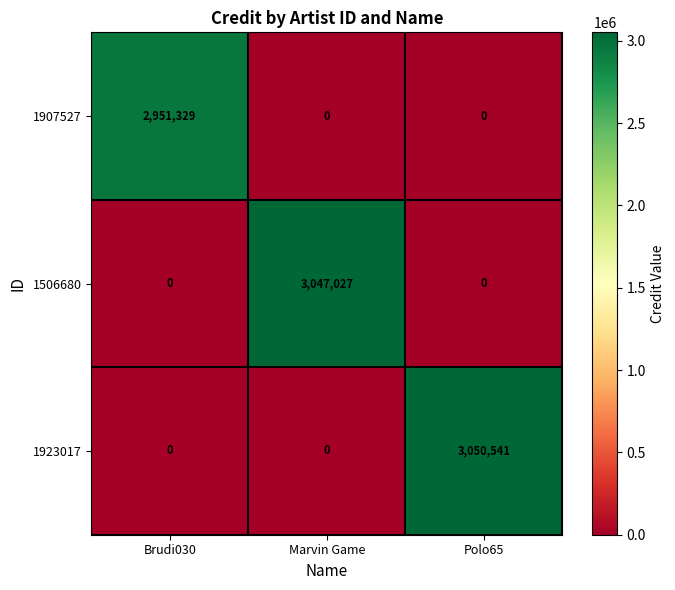

How many data points in 1907527 are above 0?

1